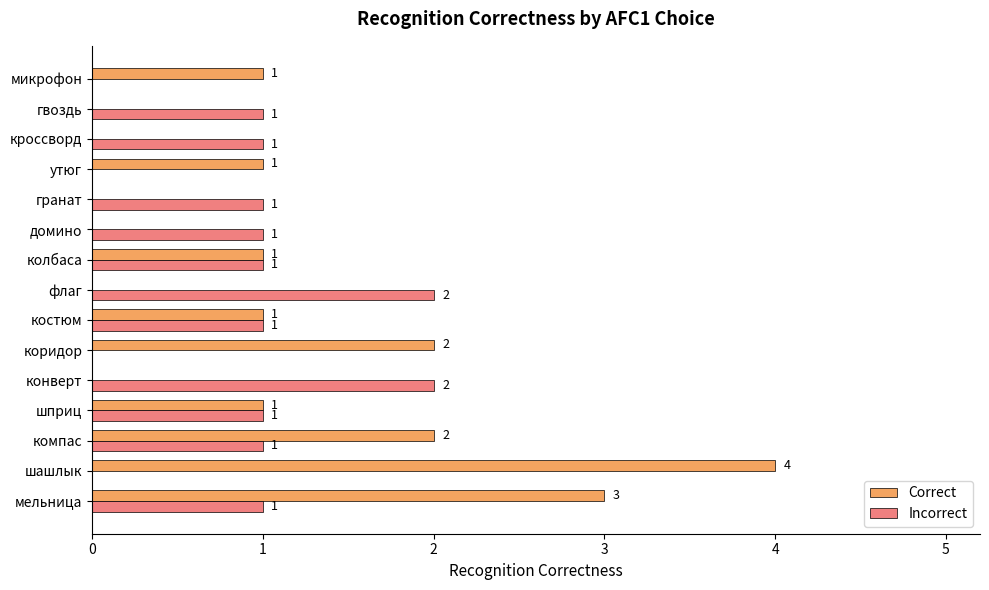

Which series changed the most between флаг and утюг?

Incorrect